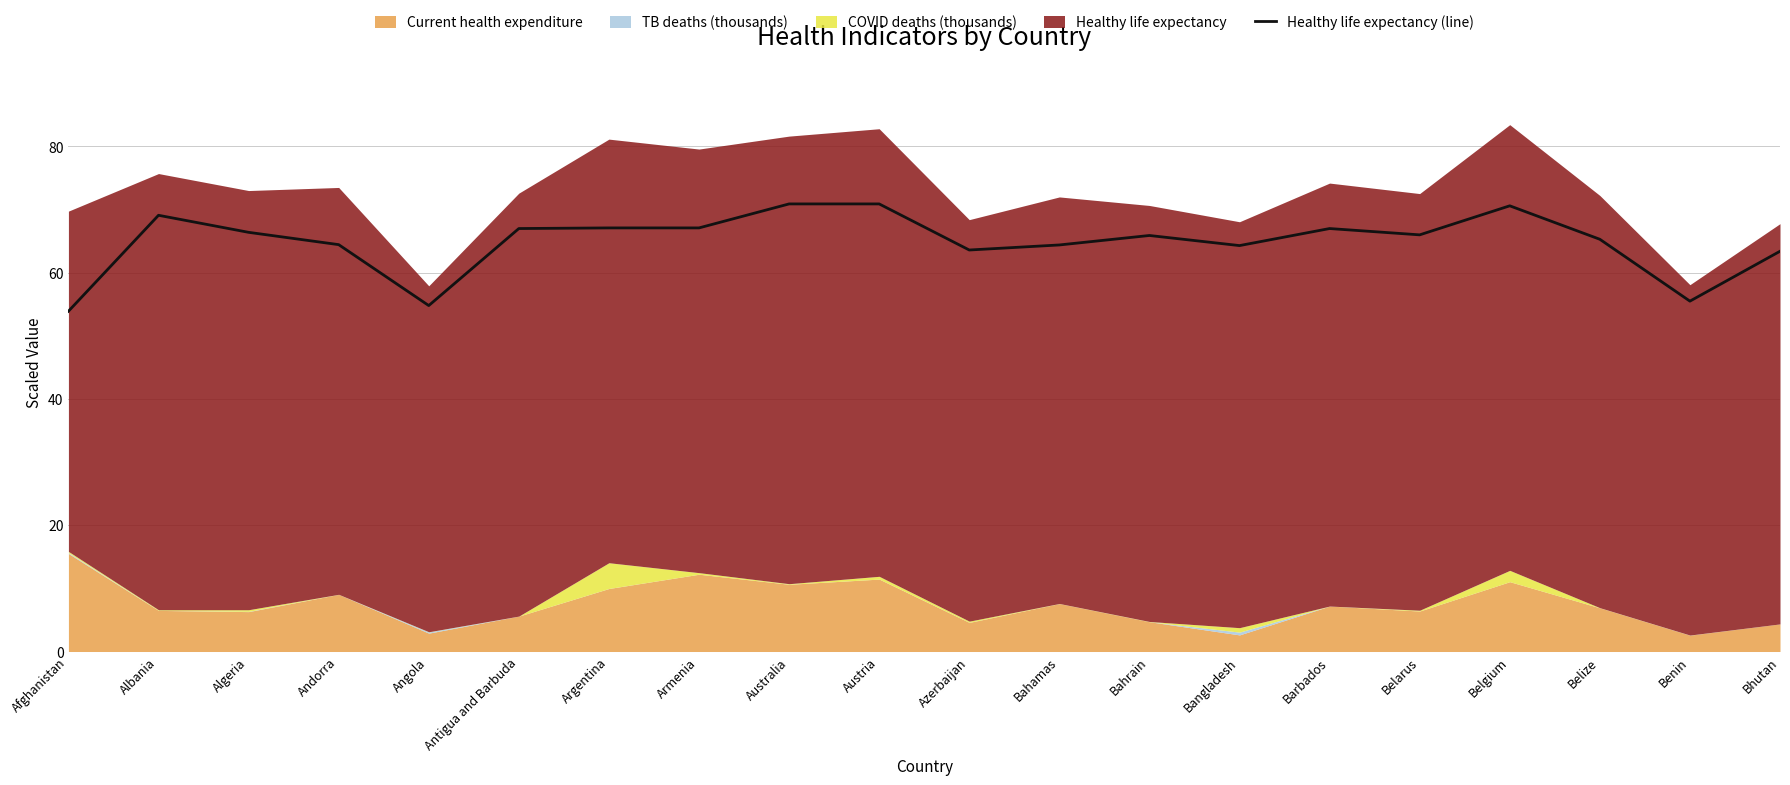

How many interior local peaks (higher than both neighbors) does the data have?

4